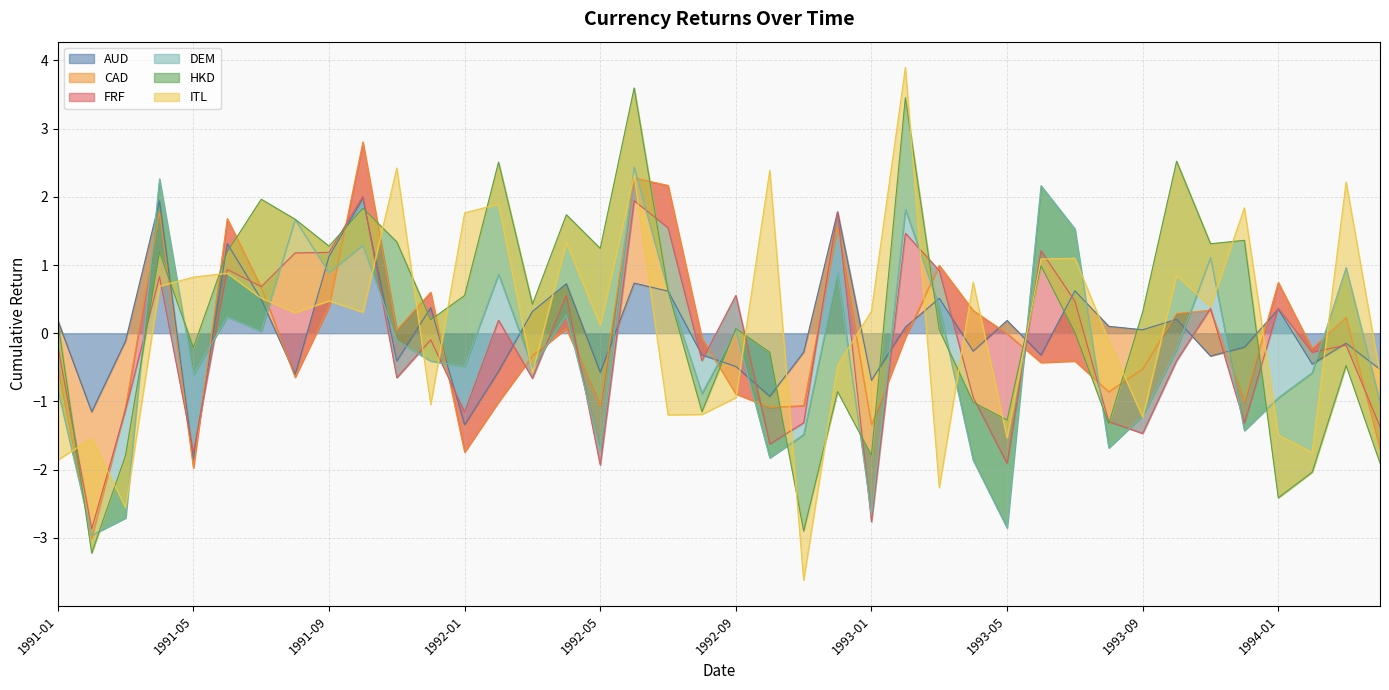

The AUD series shows 1.6 at 1991-09. True or false?

False